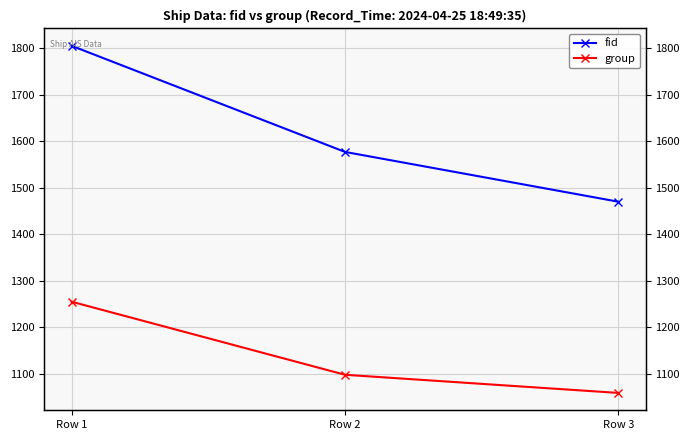

What is the difference between the fid values at Row 2 and Row 3?

107